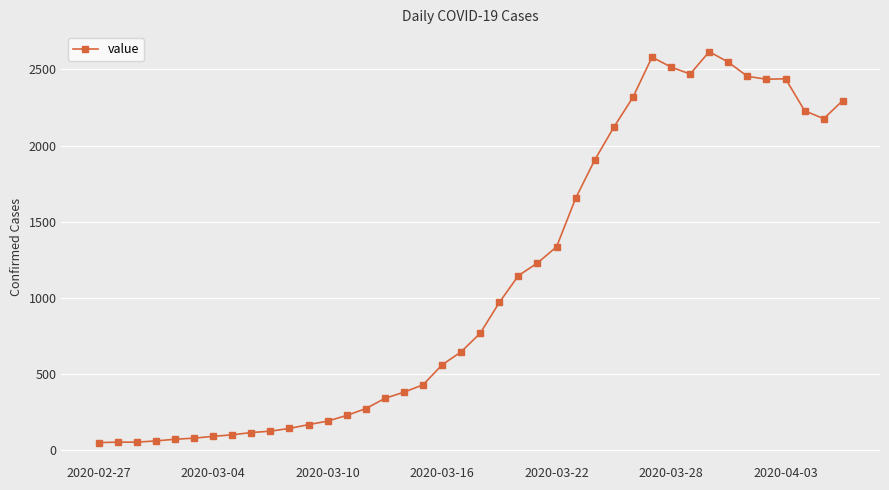

What is the sum of all values?

44356